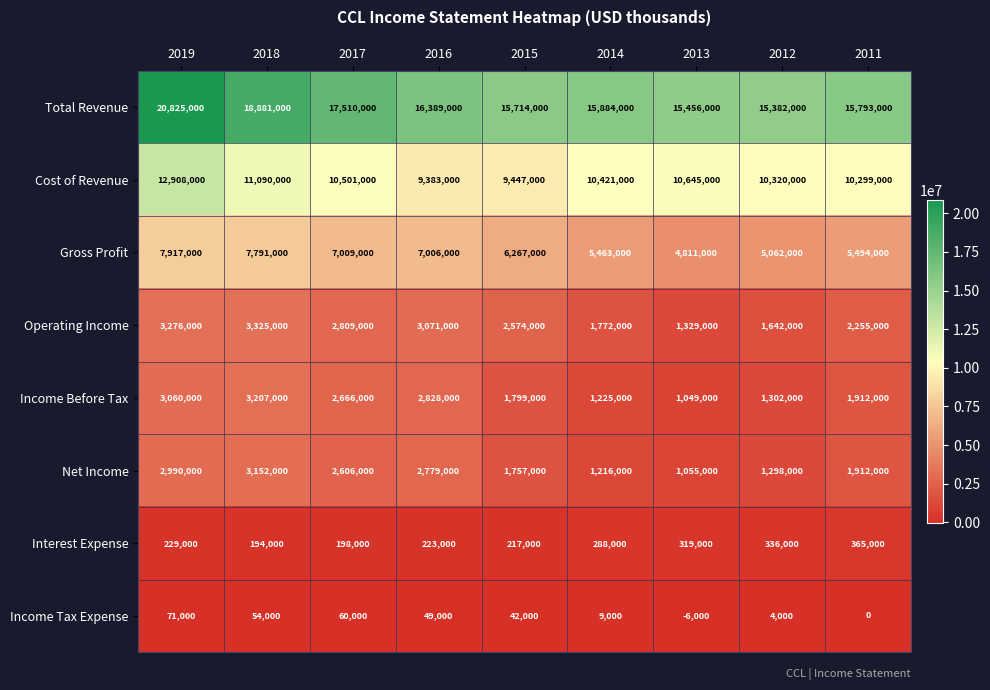

What is the difference between the Gross Profit values at 2011 and 2012?

432000